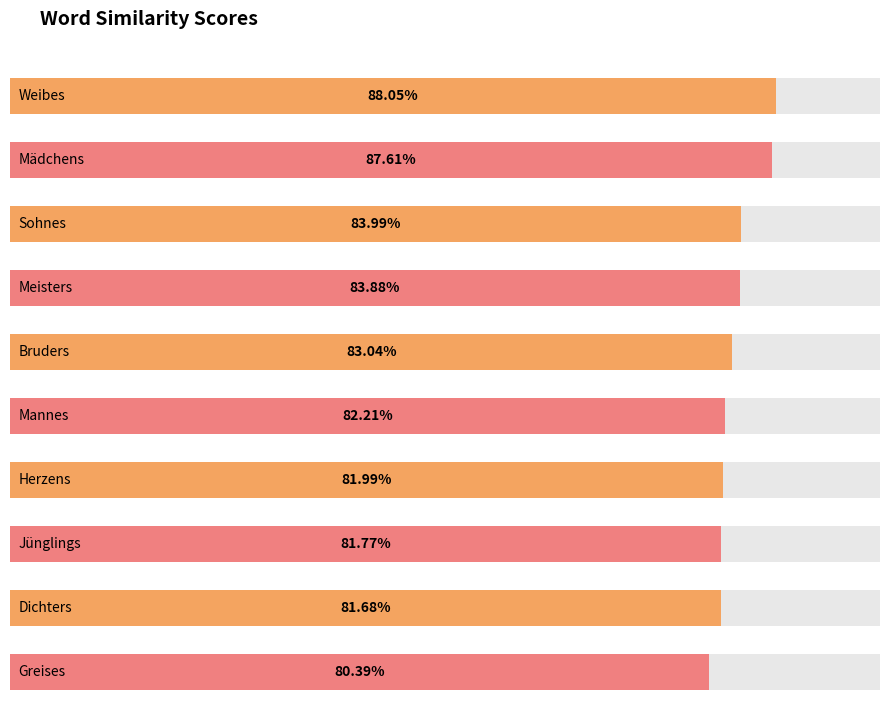

The chart shows a value of 0.8 at Greises. True or false?

True